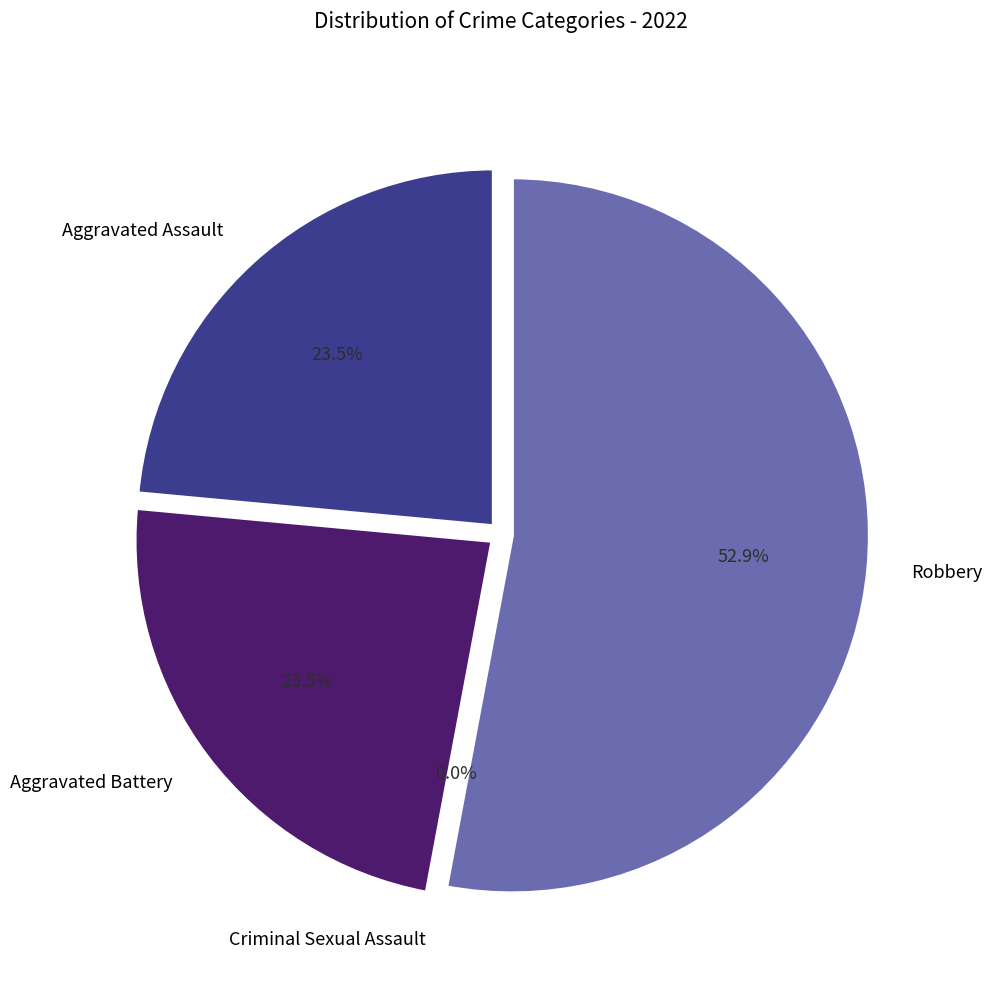

The Criminal Sexual Assault slice represents 14% of the pie. True or false?

False